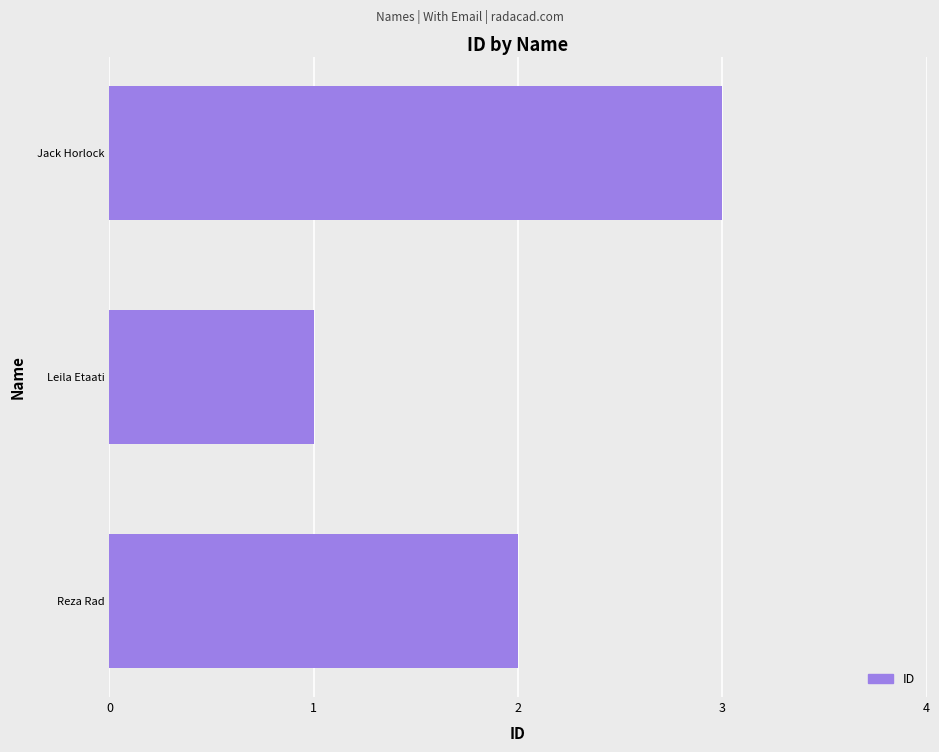

What is the difference between the maximum and minimum values?

2